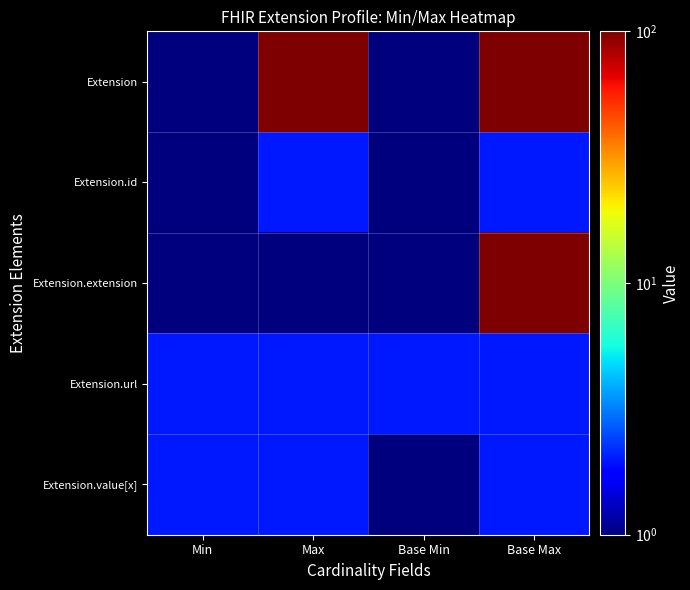

Reading right to left, list all the values displayed in this chart.

Extension: Base Max=100	Base Min=1	Max=100	Min=1
Extension.id: Base Max=2	Base Min=1	Max=2	Min=1
Extension.extension: Base Max=100	Base Min=1	Max=1	Min=1
Extension.url: Base Max=2	Base Min=2	Max=2	Min=2
Extension.value[x]: Base Max=2	Base Min=1	Max=2	Min=2